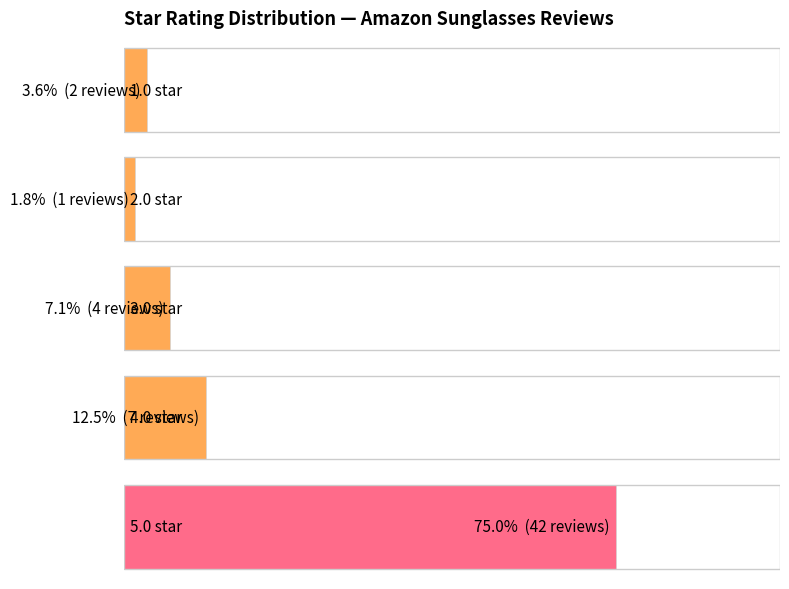

What is the ratio of the value at 1.0 to the value at 2.0?

2.0